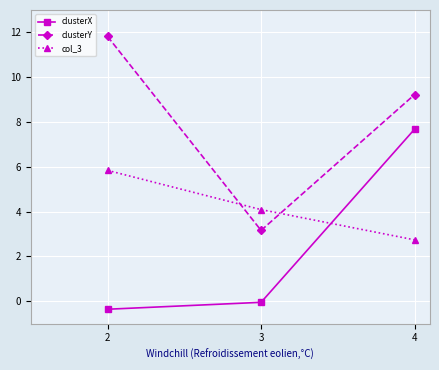

What is the maximum value shown in the chart?

11.8